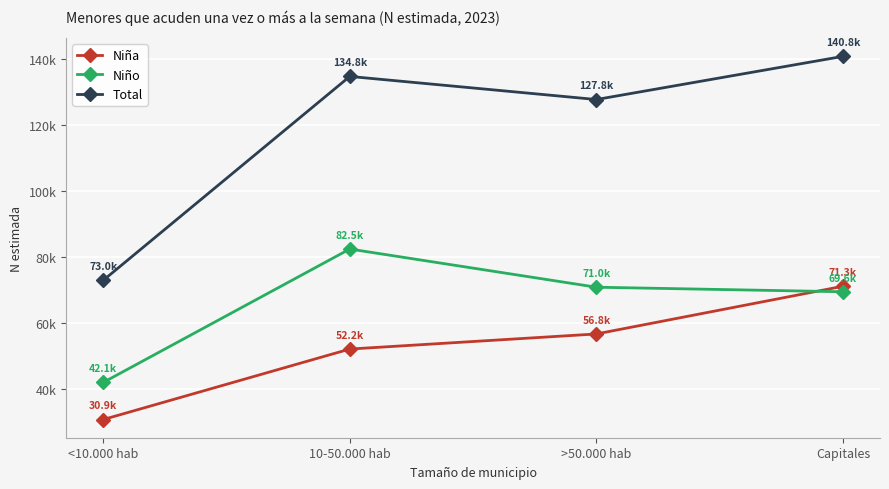

Between 10-50.000 hab and >50.000 hab, which series saw the biggest shift?

Niño